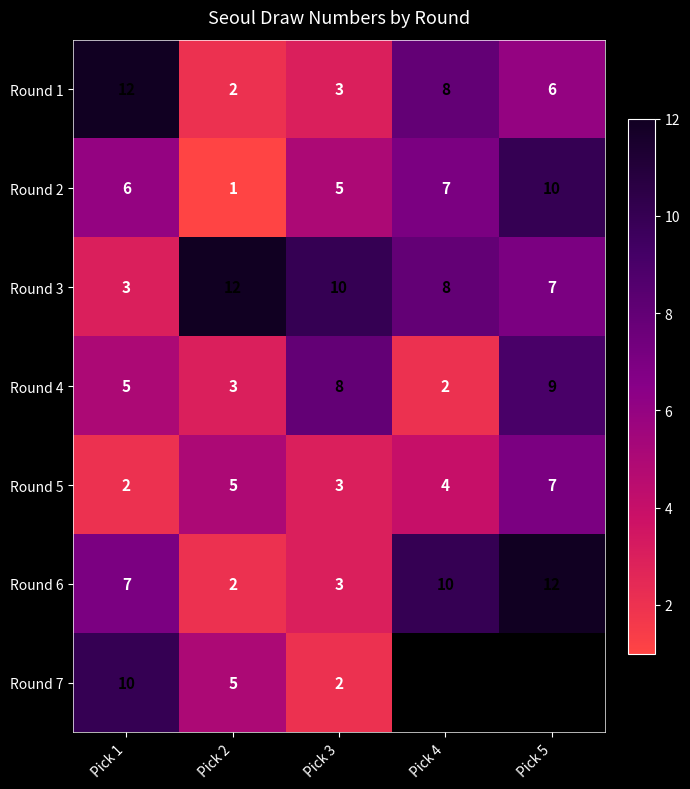

How many Round 5 values are between 3 and 5?

3